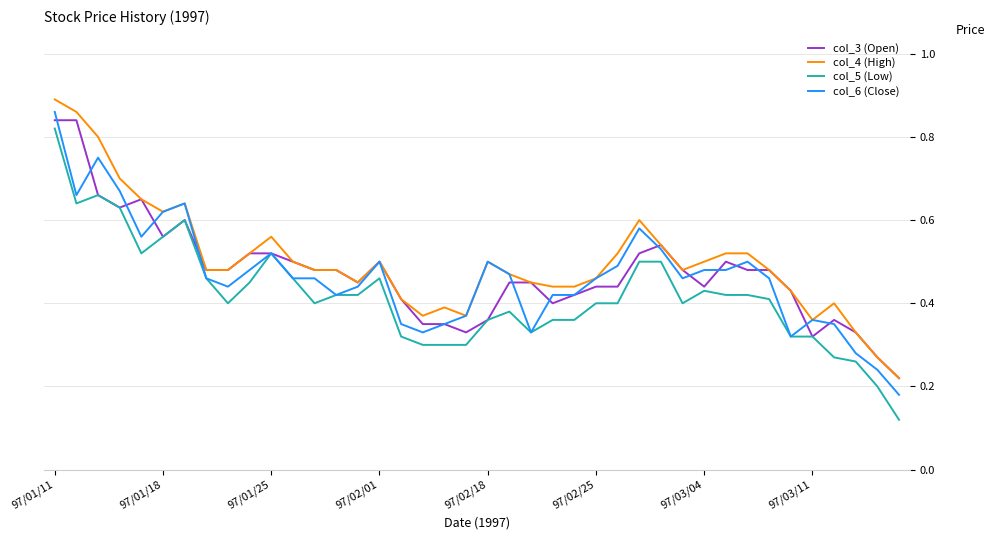

List the series in order of their peak value, highest first.

col_4 (High), col_6 (Close), col_3 (Open), col_5 (Low)